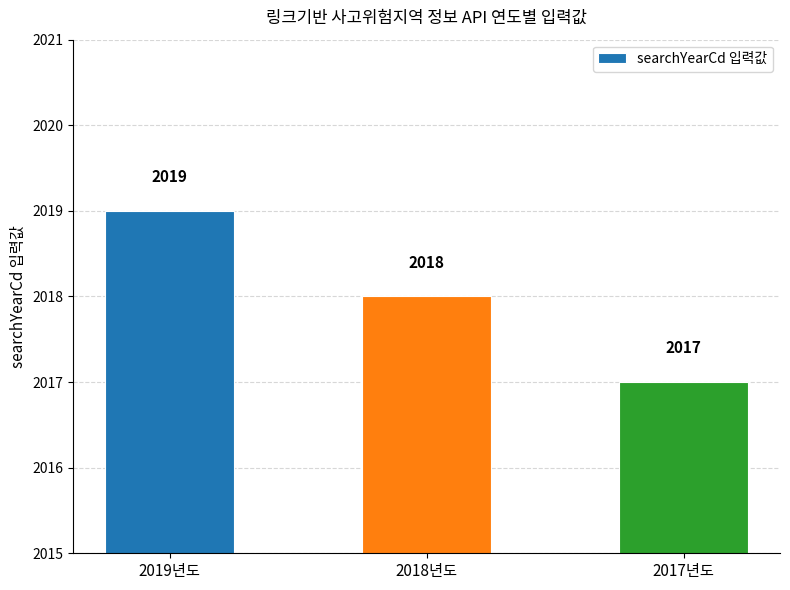

How many bars are there in total?

3